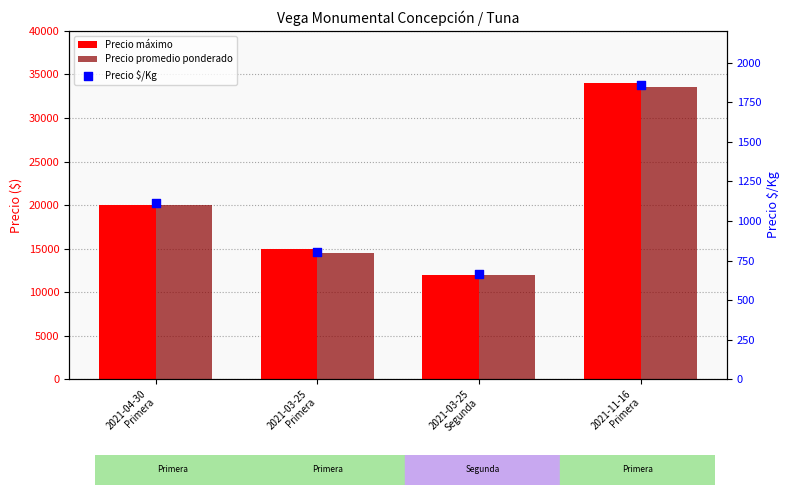

Which series has the widest spread of Y values?

Precio máximo